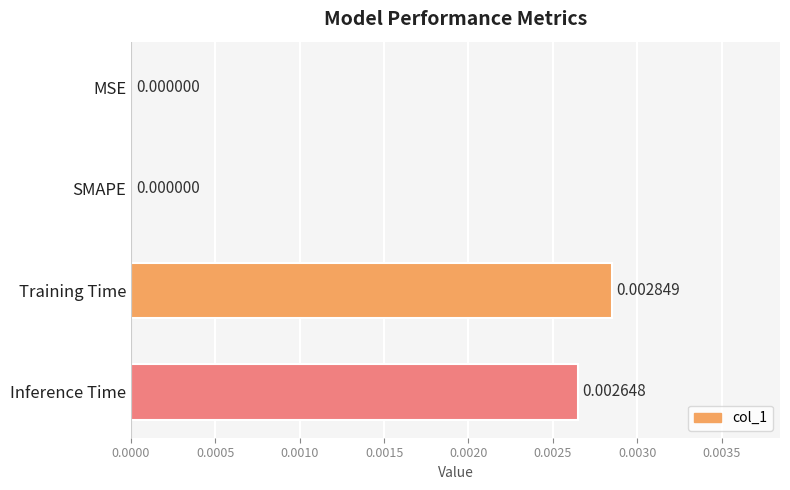

At which category does the chart reach its peak across all series?

Training Time